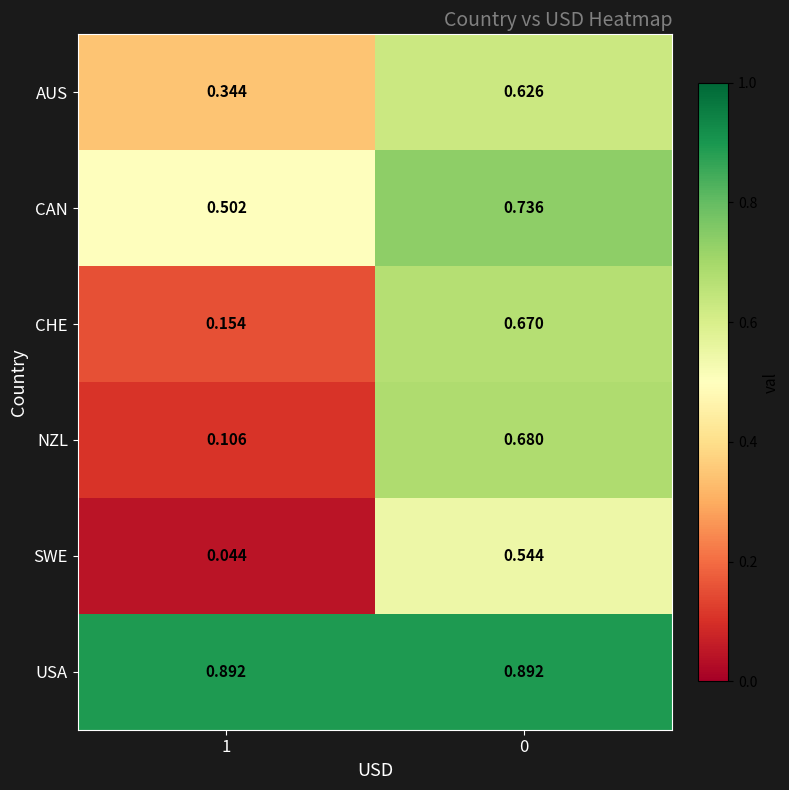

Rank the series by their maximum value, from lowest to highest.

SWE, AUS, CHE, NZL, CAN, USA